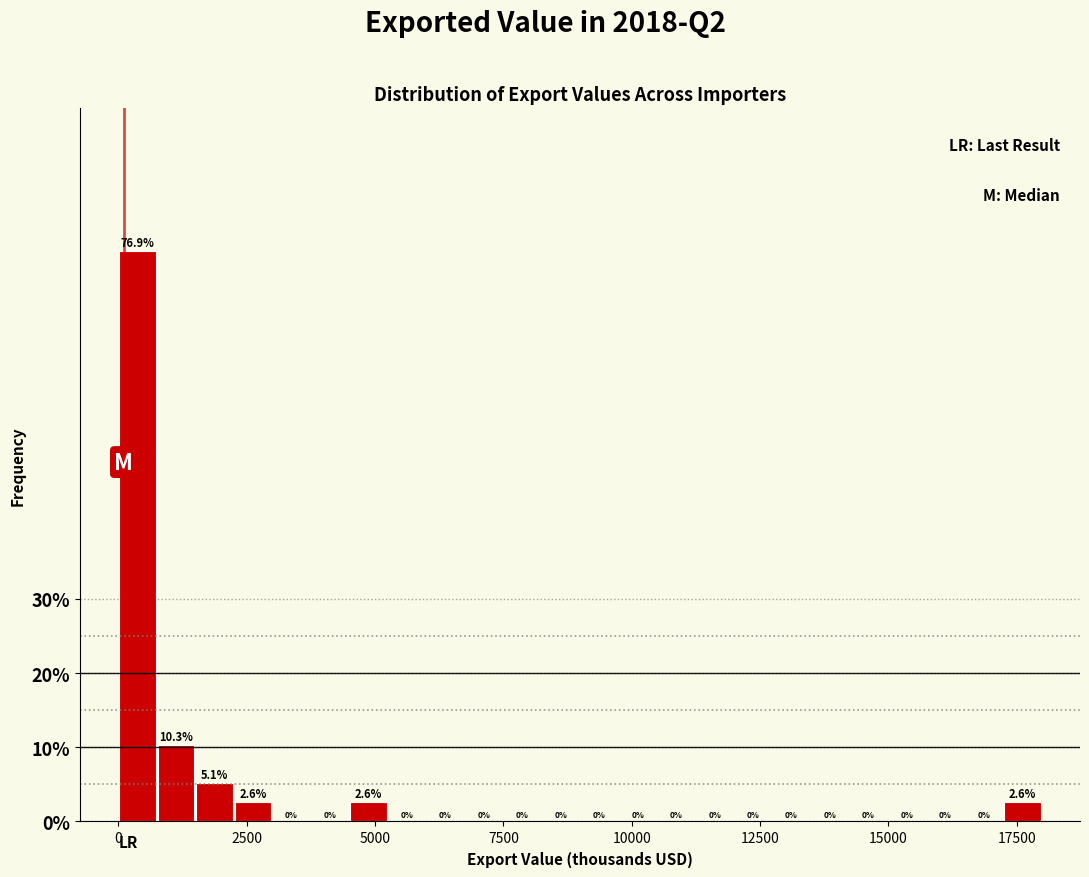

Read against the x-axis, roughly where is the centre of the tallest bar?

500